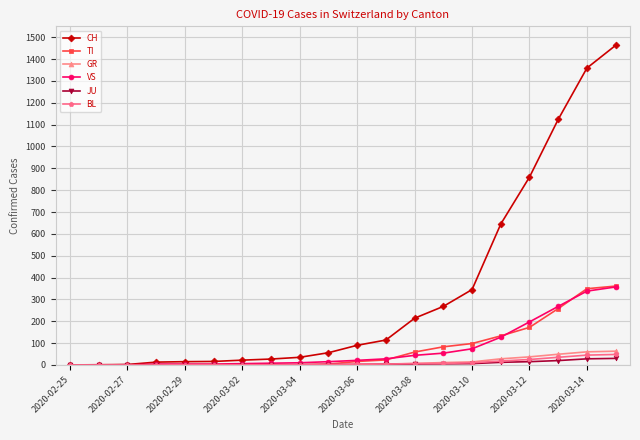

At how many categories does at least one series exceed 1007?

3